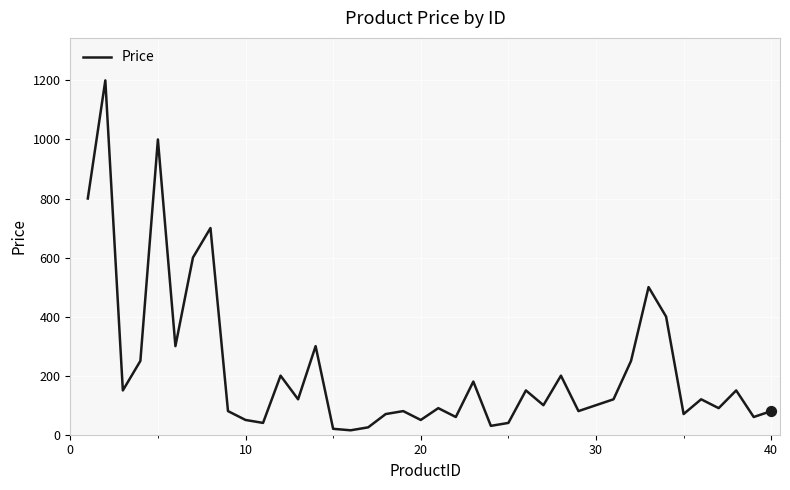

What is the difference between the maximum and minimum values?

1185